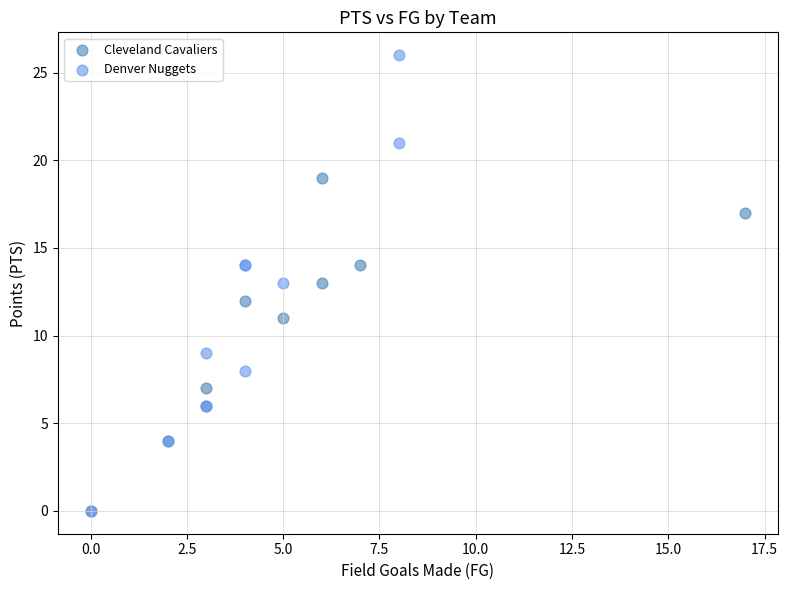

What are all the series names shown in the legend?

Cleveland Cavaliers, Denver Nuggets